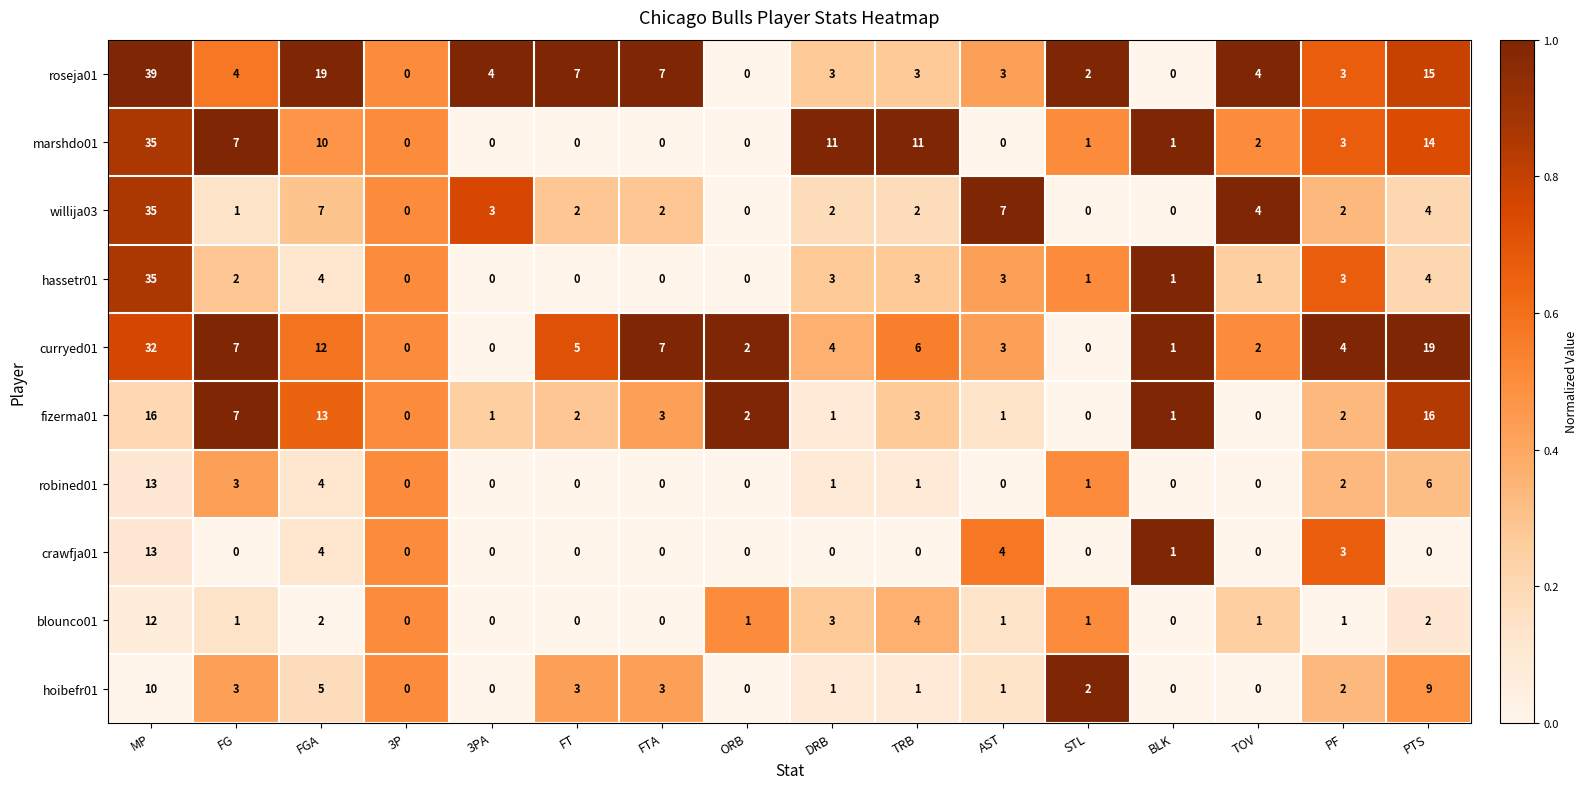

Between FTA and BLK, which series saw the biggest shift?

roseja01